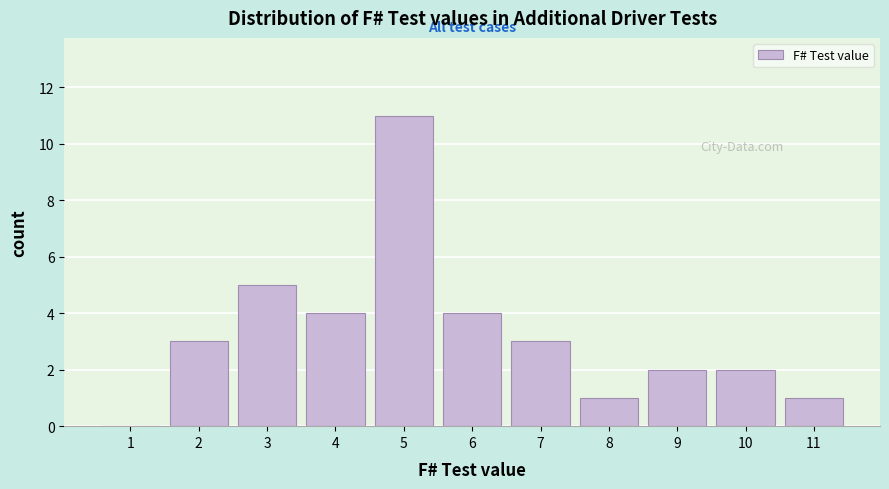

Reading left to right, transcribe all the data shown in this chart.

1=0	2=3	3=5	4=4	5=11	6=4	7=3	8=1	9=2	10=2	11=1